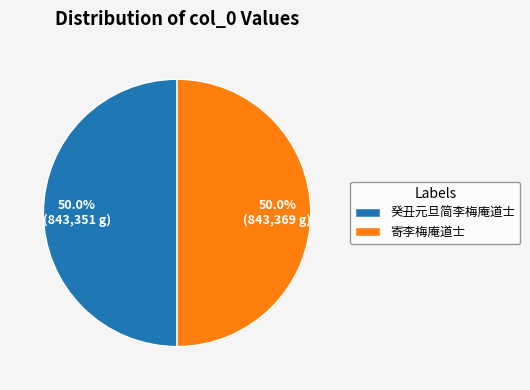

Approximately how many times larger is the value at 癸丑元旦简李梅庵道士 compared to 寄李梅庵道士?

1.0